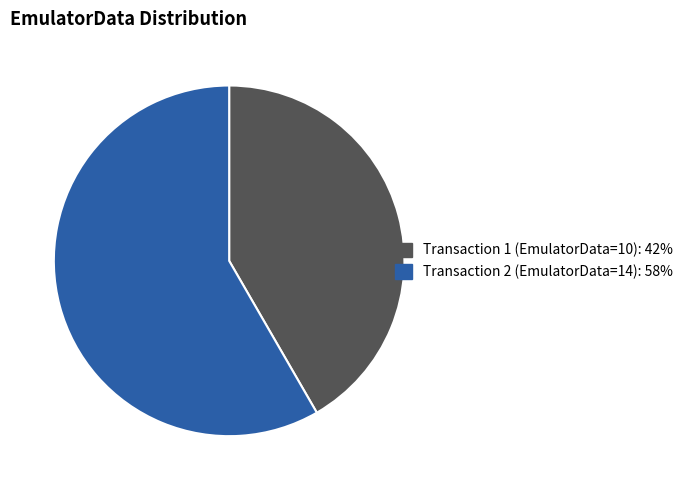

Rank the categories by value from lowest to highest.

Transaction 1 (EmulatorData=10): 42%, Transaction 2 (EmulatorData=14): 58%